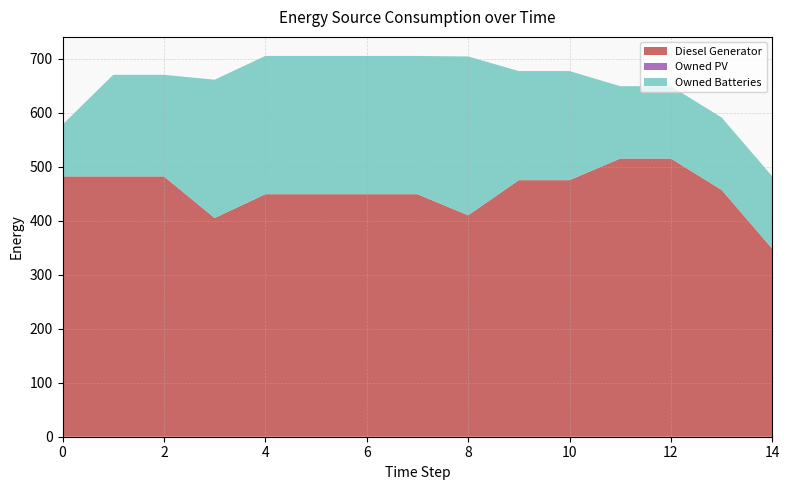

Reading left to right, what are all the values shown in this chart?

Diesel Generator: 0=482	1=482	2=482	3=405	4=449	5=449	6=449	7=449	8=410	9=475	10=475	11=515	12=515	13=457	14=348
Owned PV: 0=0	1=0	2=0	3=0	4=0	5=0	6=0	7=0	8=0	9=0	10=0	11=0	12=0	13=0	14=0
Owned Batteries: 0=96	1=188	2=188	3=256	4=256	5=256	6=256	7=256	8=294	9=202	10=202	11=134	12=134	13=134	14=134